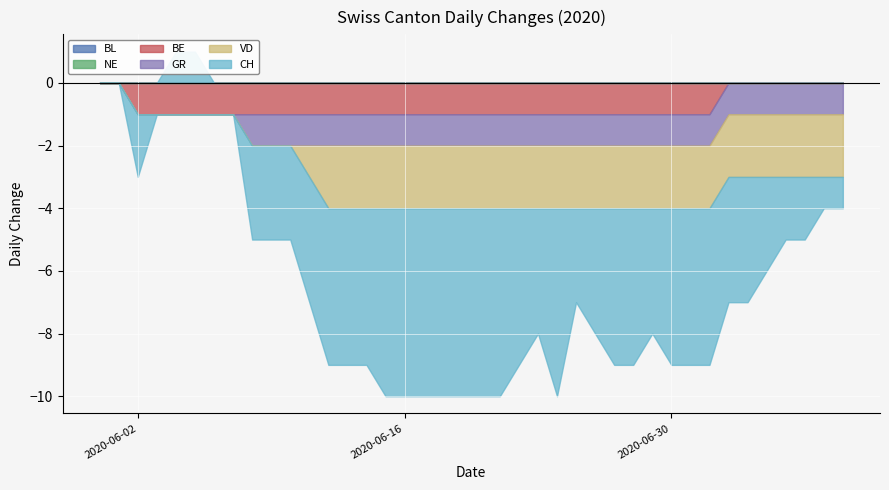

The CH series shows -7 at 2020-07-02. True or false?

False